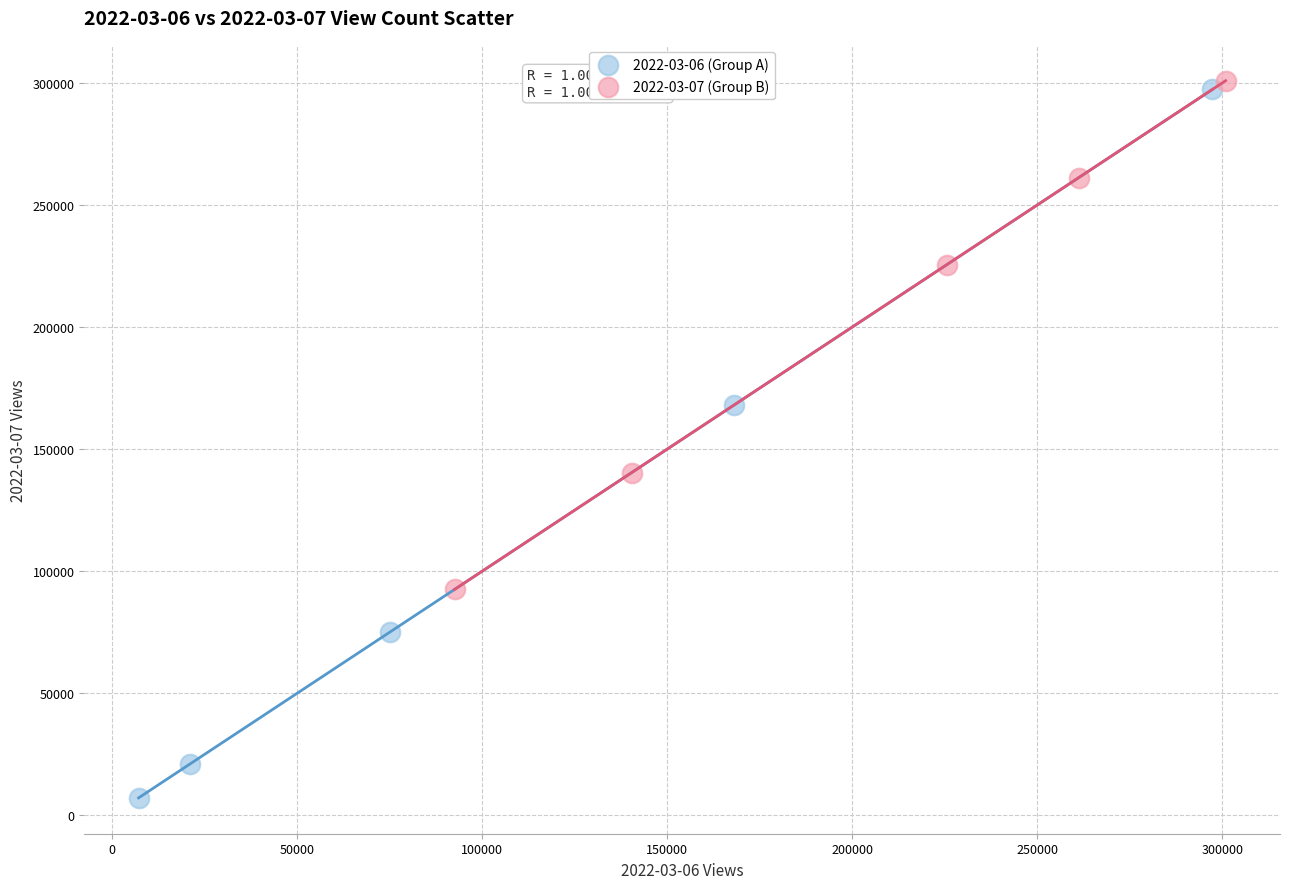

Which series contains the lowest Y value?

2022-03-06 (Group A)